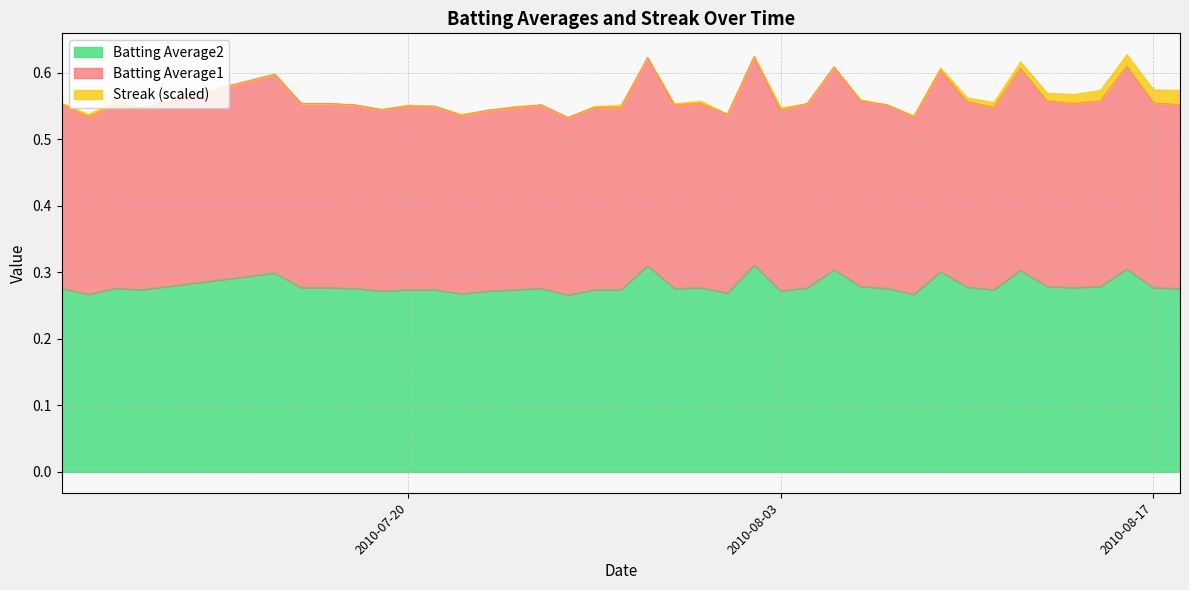

Is the value of Batting Average2 at 2010-07-10 greater than the value of Batting Average1 at 2010-08-13?

No